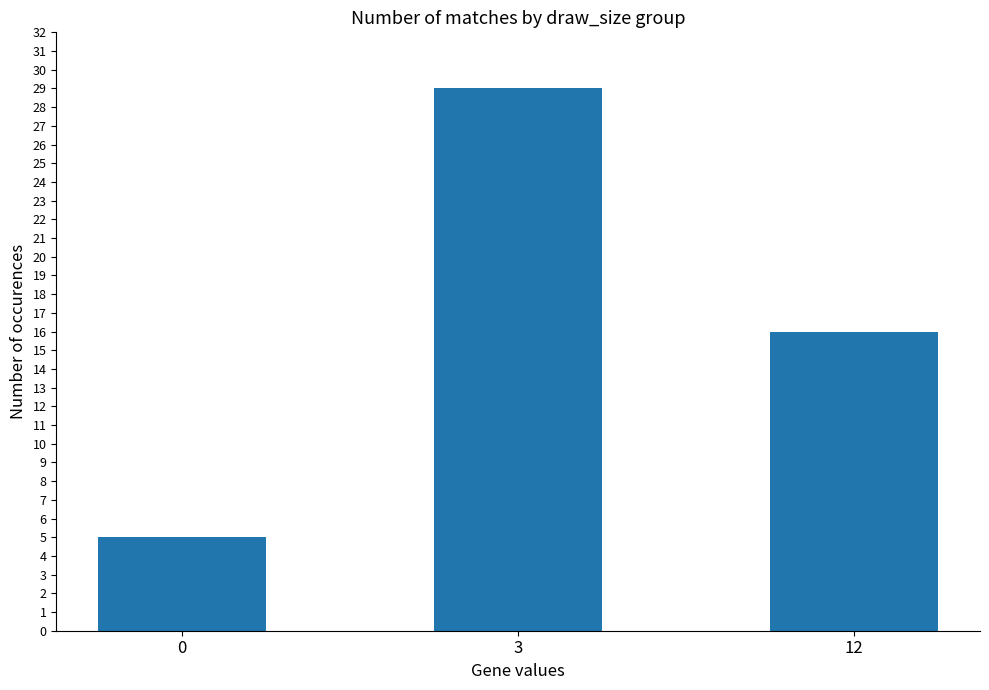

The value at 3 is 29. True or false?

True